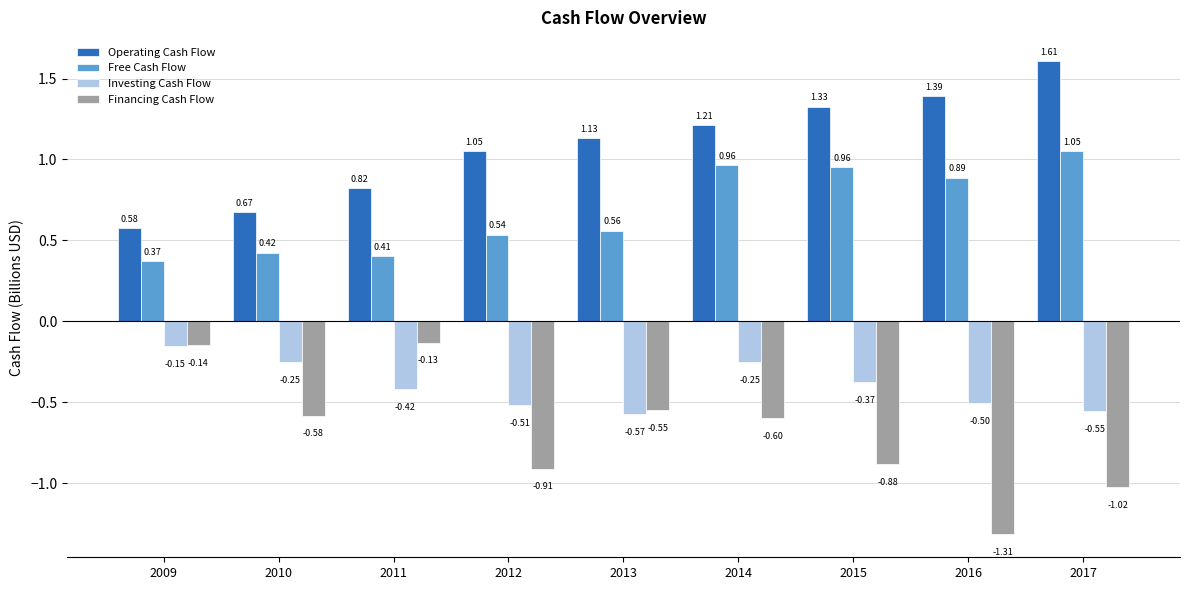

Rank the series at 2017 from lowest to highest value.

Financing Cash Flow, Investing Cash Flow, Free Cash Flow, Operating Cash Flow